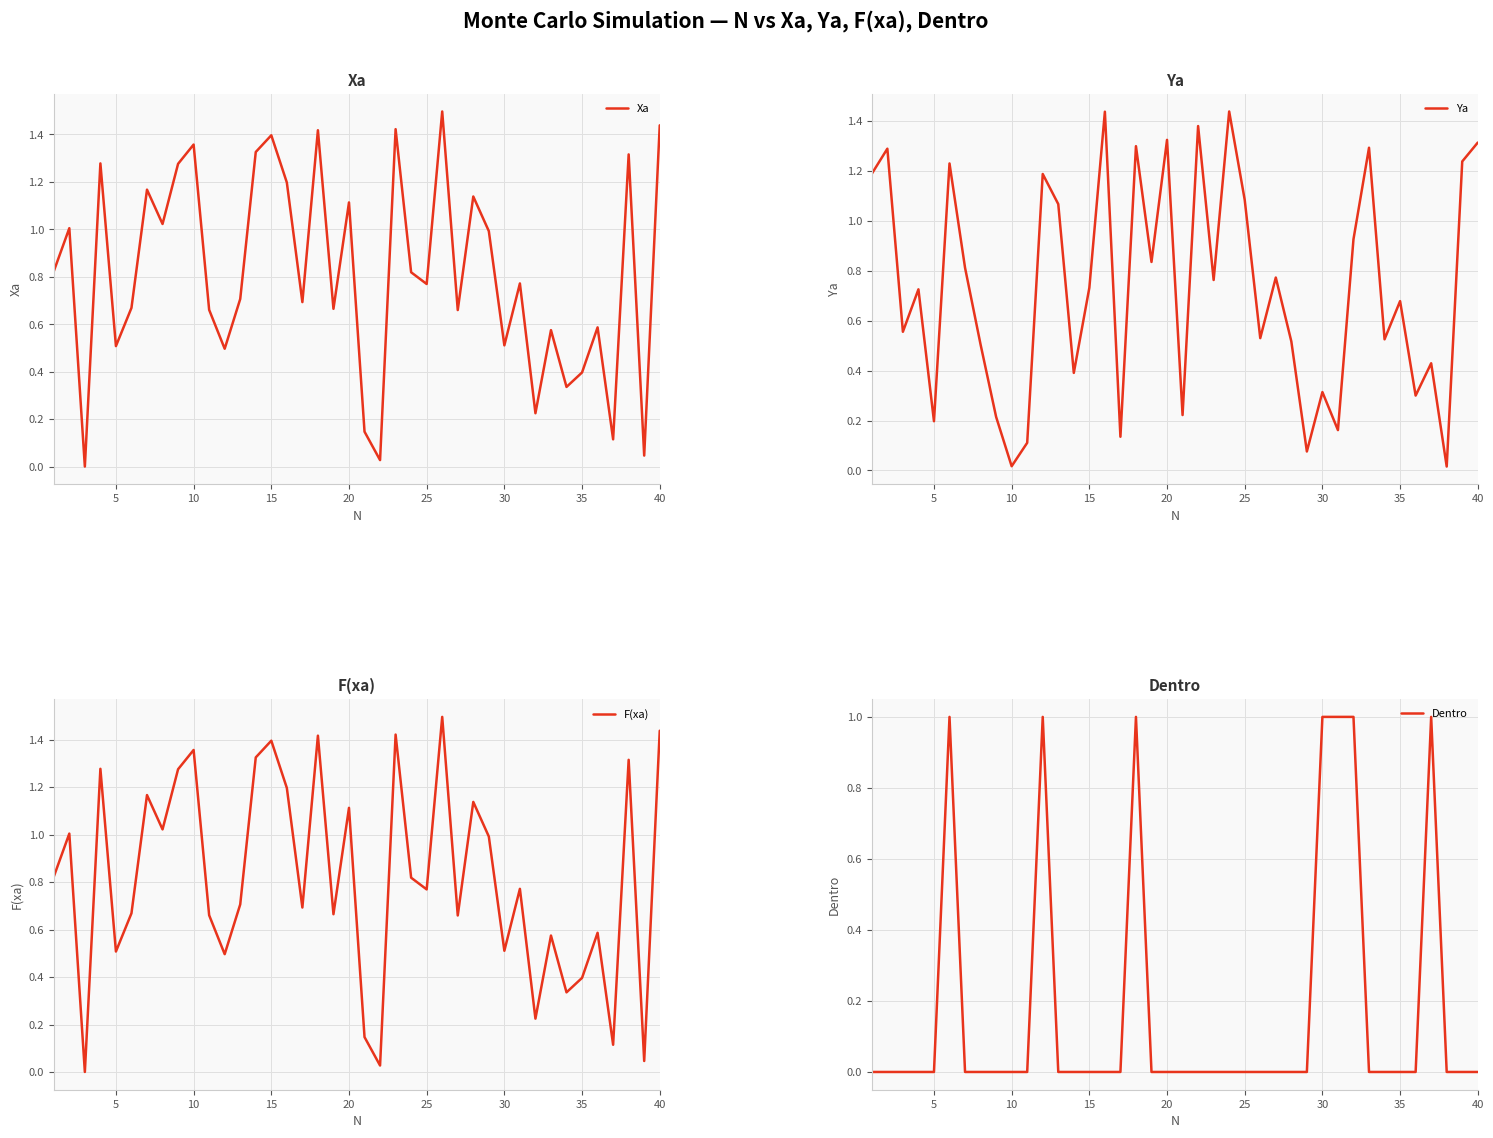

Reading left to right, list all the values displayed in this chart.

Xa: 0.8	1.0	0.0	1.3	0.5	0.7	1.2	1.0	1.3	1.4	0.7	0.5	0.7	1.3	1.4	1.2	0.7	1.4	0.7	1.1	0.1	0.0	1.4	0.8	0.8	1.5	0.7	1.1	1.0	0.5	0.8	0.2	0.6	0.3	0.4	0.6	0.1	1.3	0.0	1.4
Ya: 1.2	1.3	0.6	0.7	0.2	1.2	0.8	0.5	0.2	0.0	0.1	1.2	1.1	0.4	0.7	1.4	0.1	1.3	0.8	1.3	0.2	1.4	0.8	1.4	1.1	0.5	0.8	0.5	0.1	0.3	0.2	0.9	1.3	0.5	0.7	0.3	0.4	0.0	1.2	1.3
F(xa): 0.8	1.0	0.0	1.3	0.5	0.7	1.2	1.0	1.3	1.4	0.7	0.5	0.7	1.3	1.4	1.2	0.7	1.4	0.7	1.1	0.1	0.0	1.4	0.8	0.8	1.5	0.7	1.1	1.0	0.5	0.8	0.2	0.6	0.3	0.4	0.6	0.1	1.3	0.0	1.4
Dentro: 0.0	0.0	0.0	0.0	0.0	1.0	0.0	0.0	0.0	0.0	0.0	1.0	0.0	0.0	0.0	0.0	0.0	1.0	0.0	0.0	0.0	0.0	0.0	0.0	0.0	0.0	0.0	0.0	0.0	1.0	1.0	1.0	0.0	0.0	0.0	0.0	1.0	0.0	0.0	0.0